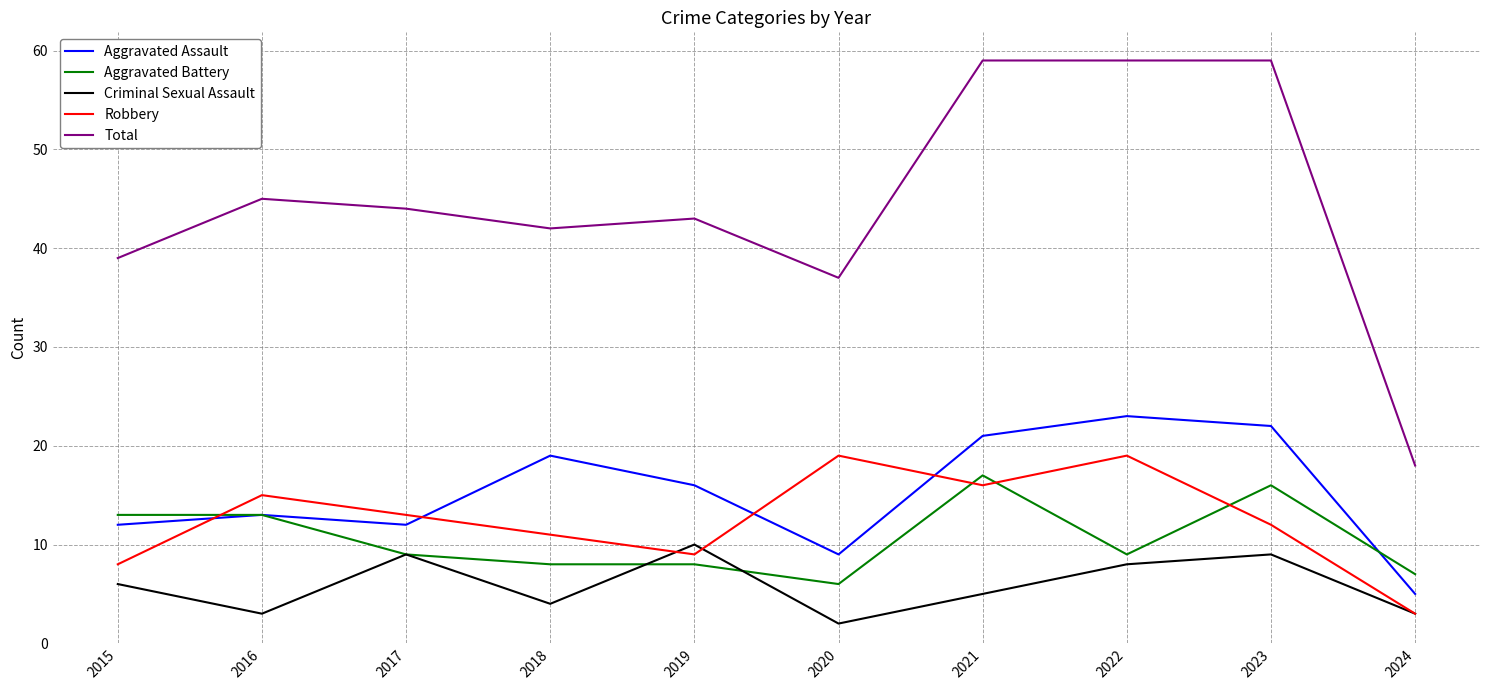

At how many categories does at least one series exceed 35?

9